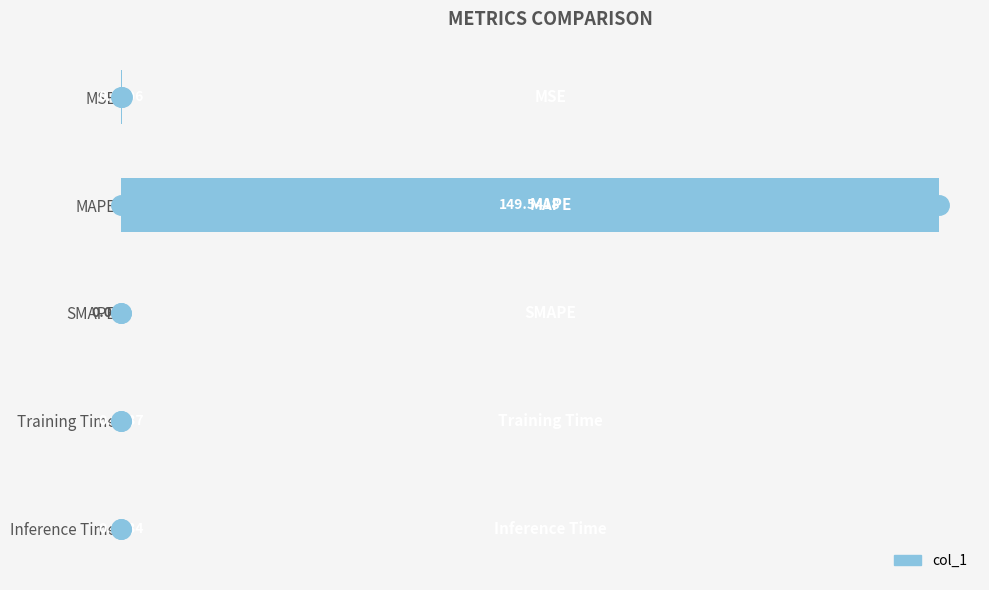

Which has a higher value, Training Time or SMAPE?

Training Time